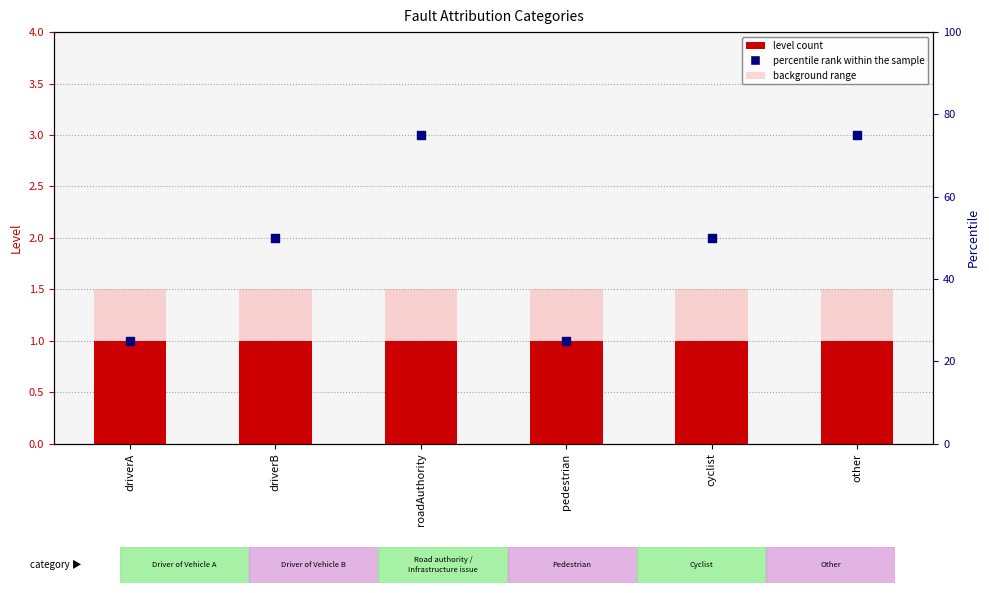

Which series has the largest total across all categories?

percentile rank